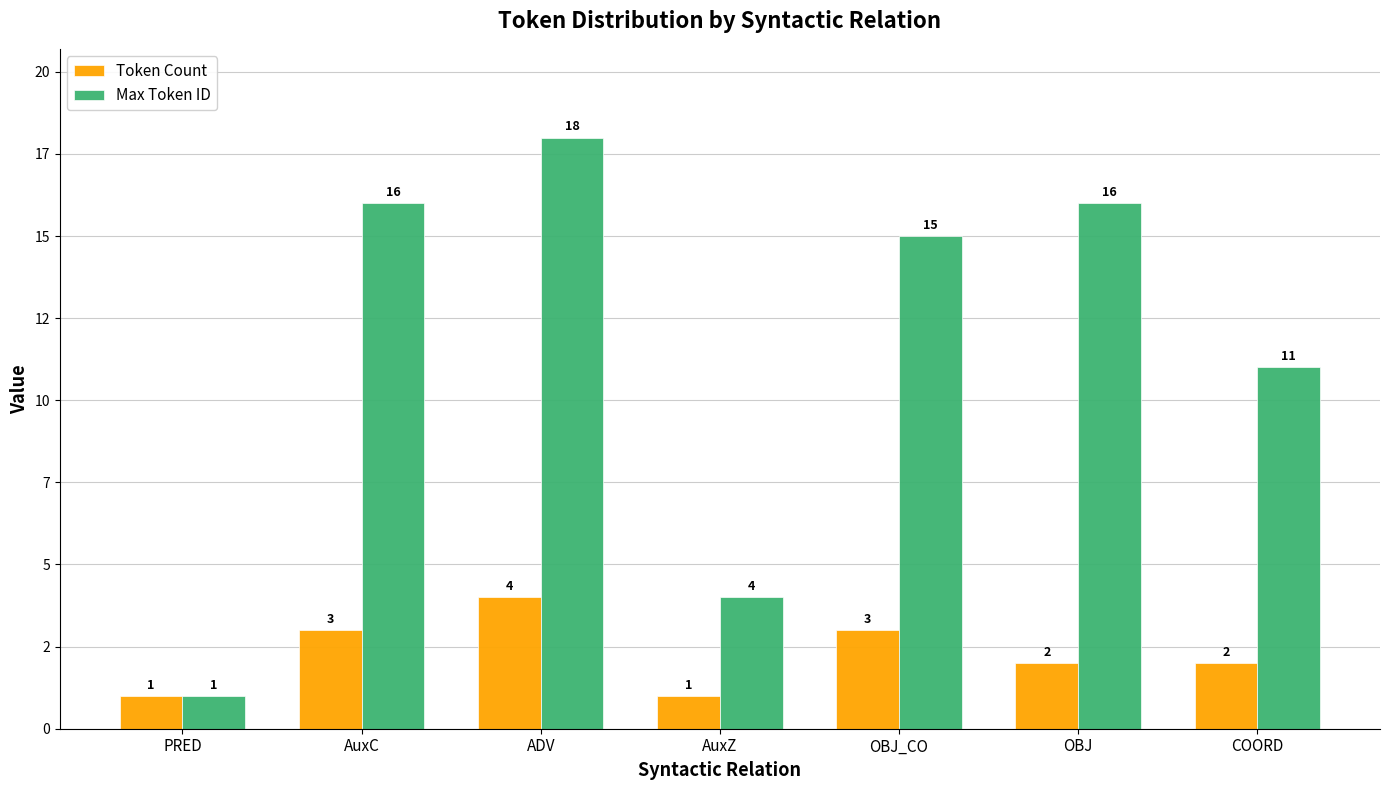

What are all the series names shown in the legend?

Token Count, Max Token ID